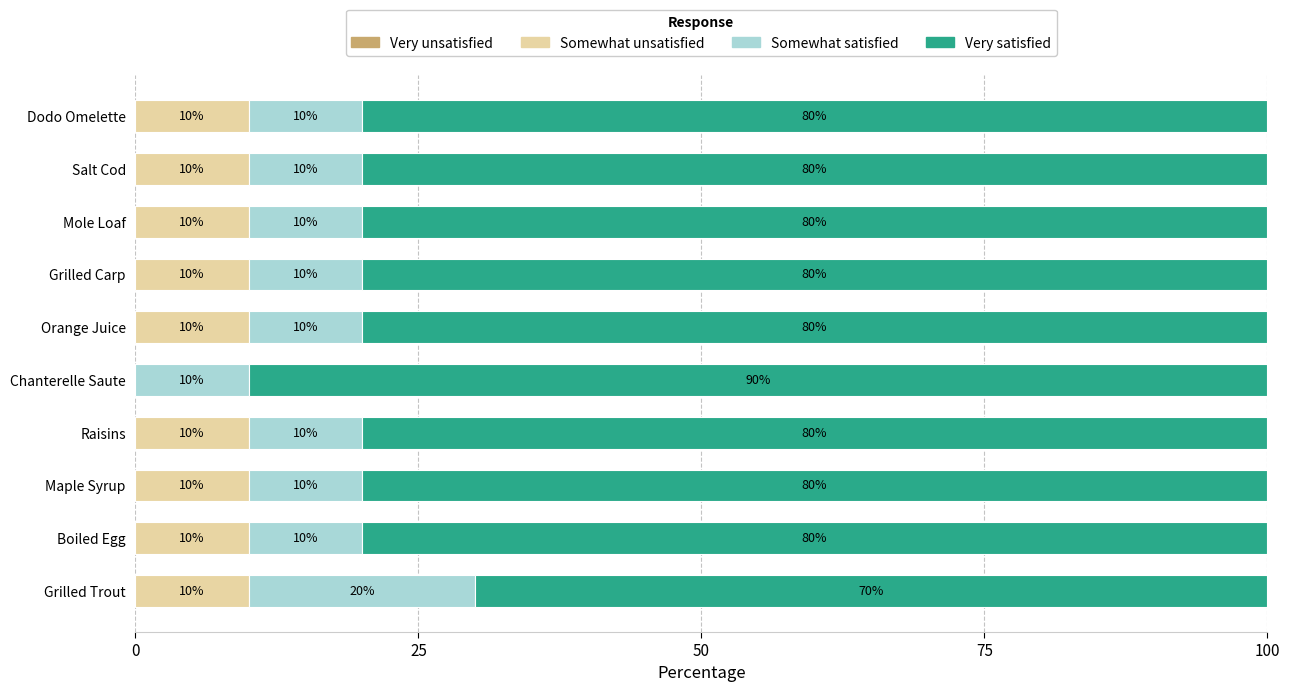

What is the sum of all Somewhat unsatisfied values?

90